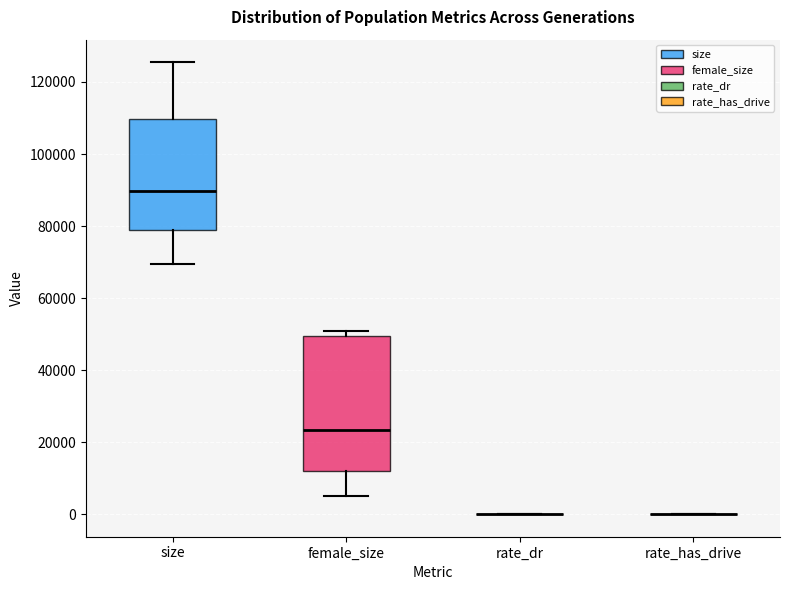

Reading left to right, read every box against the y-axis: the position of its median line, the range the box covers, and the ends of its whiskers. The values are not printed on the chart, so give them approximately, as read against the axis.

size: median 90000, box 78000 to 110000, whiskers 70000 to 126000
female_size: median 24000, box 12000 to 50000, whiskers 6000 to 50000 (just above the box's upper edge)
rate_dr: box collapsed to a line at 0, whiskers 0 to 0
rate_has_drive: box collapsed to a line at 0, whiskers 0 to 0